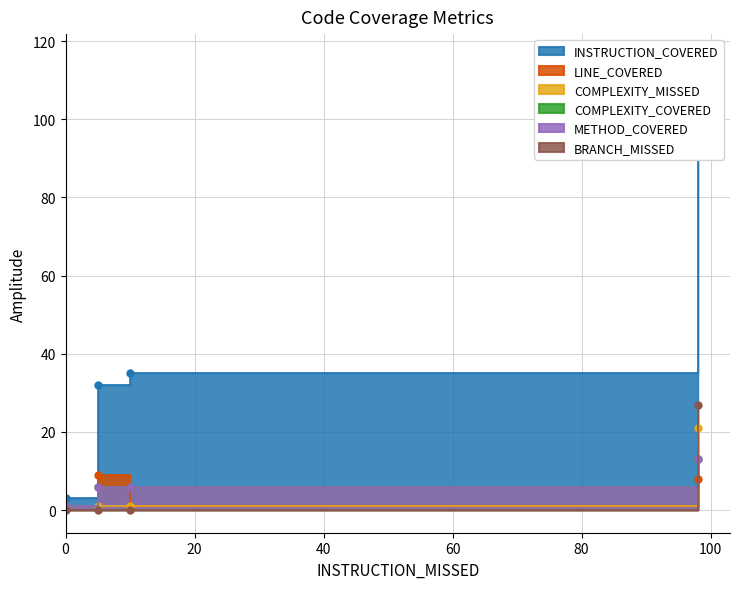

True or false: BRANCH_MISSED has more than 2 interior local peaks.

False